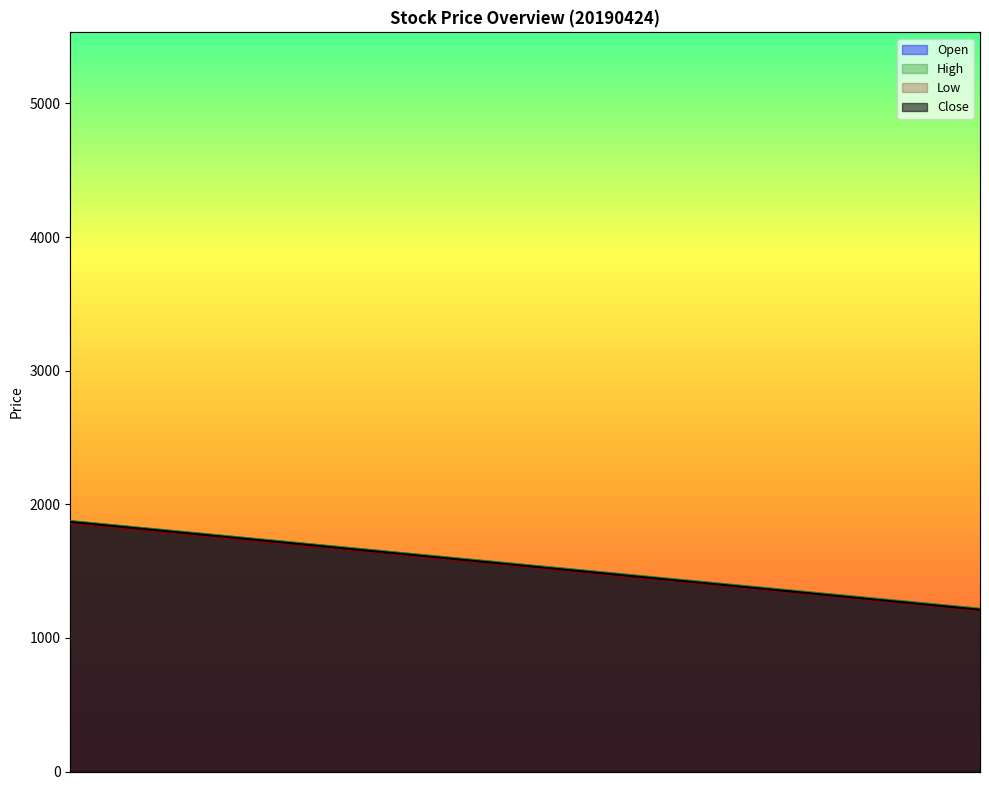

Is the value of High at 00DS30 greater than the value of Close at ACTIVEFINE?

Yes